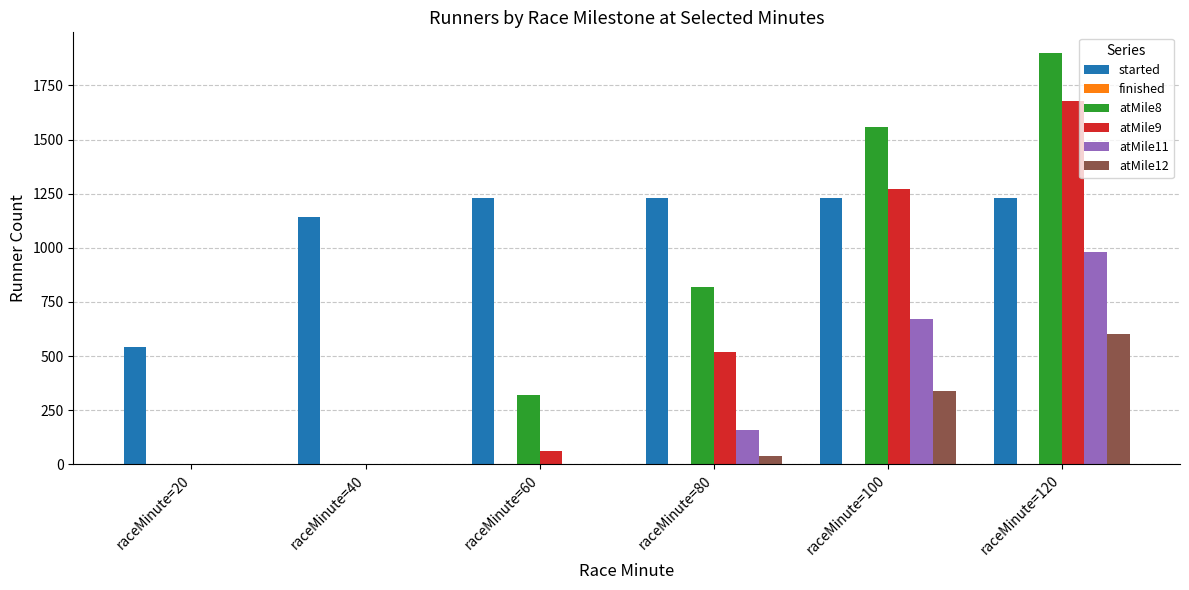

How many categories are shown in the chart?

6